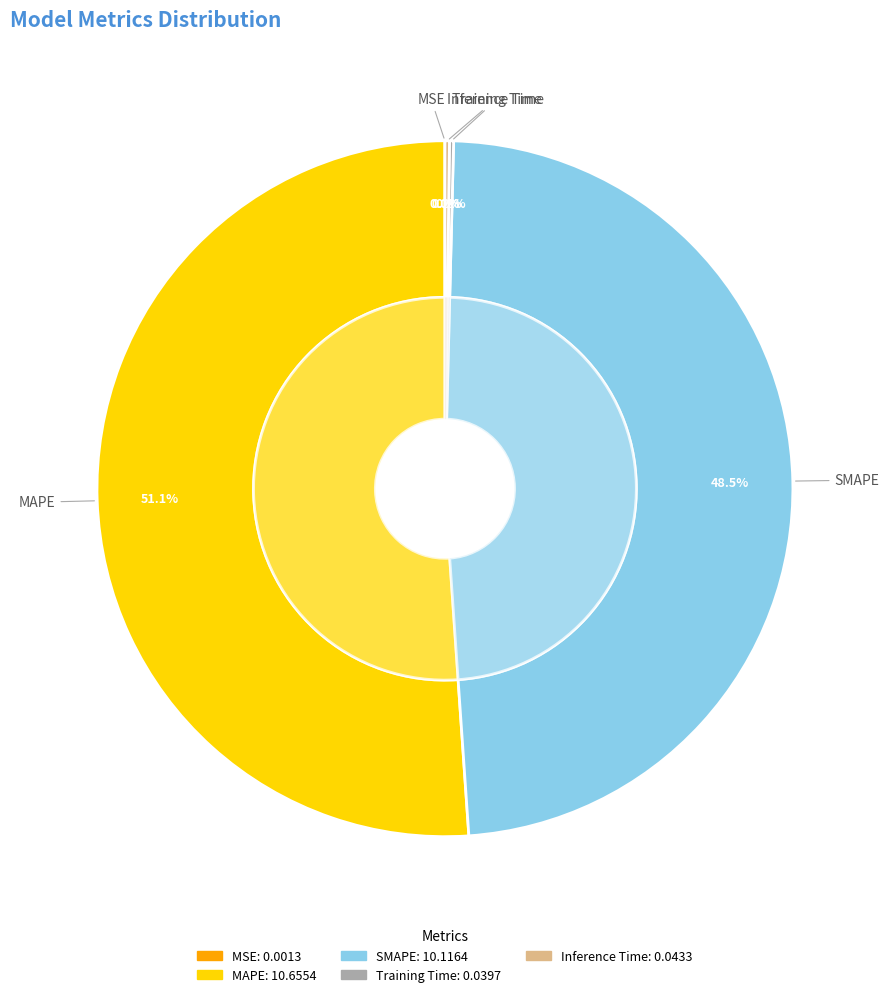

The MSE slice represents 8% of the pie. True or false?

False